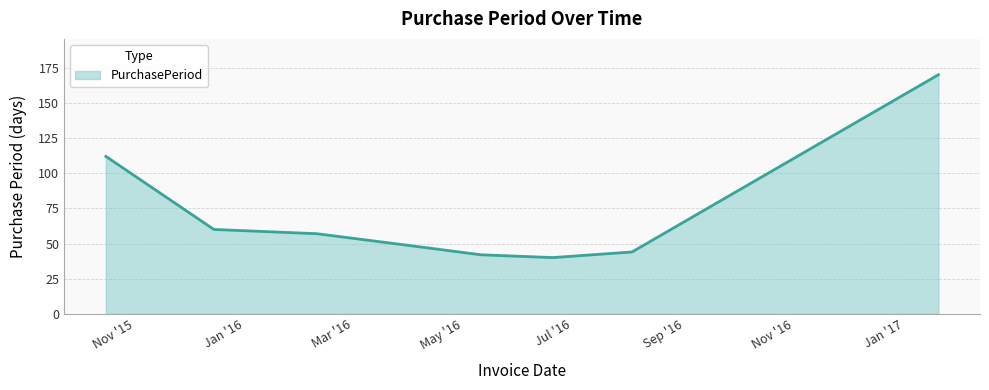

Reading left to right, extract all data points from this chart.

112	60	57	49	42	40	44	170